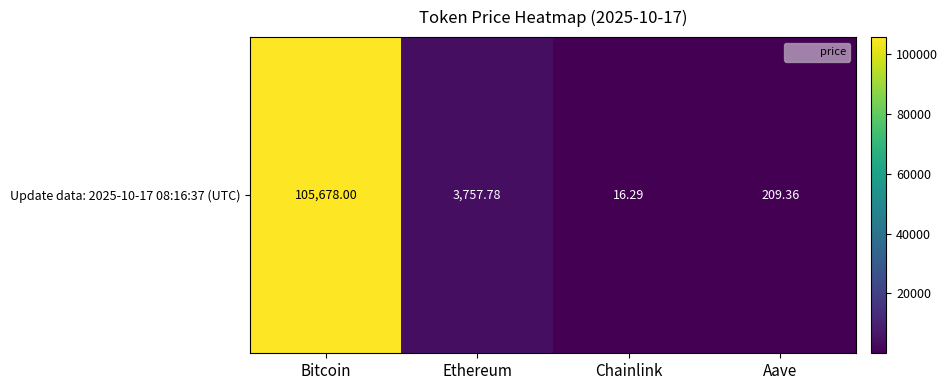

Reading left to right, extract all data points from this chart.

105678.0	3757.8	16.3	209.4